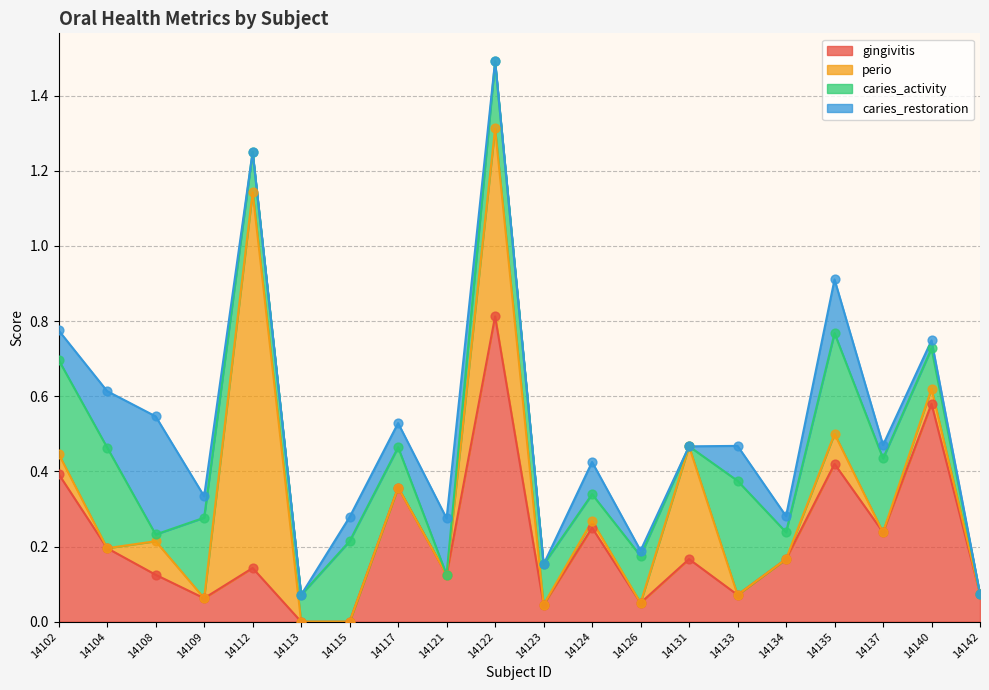

Which series contains the lowest Y value?

gingivitis